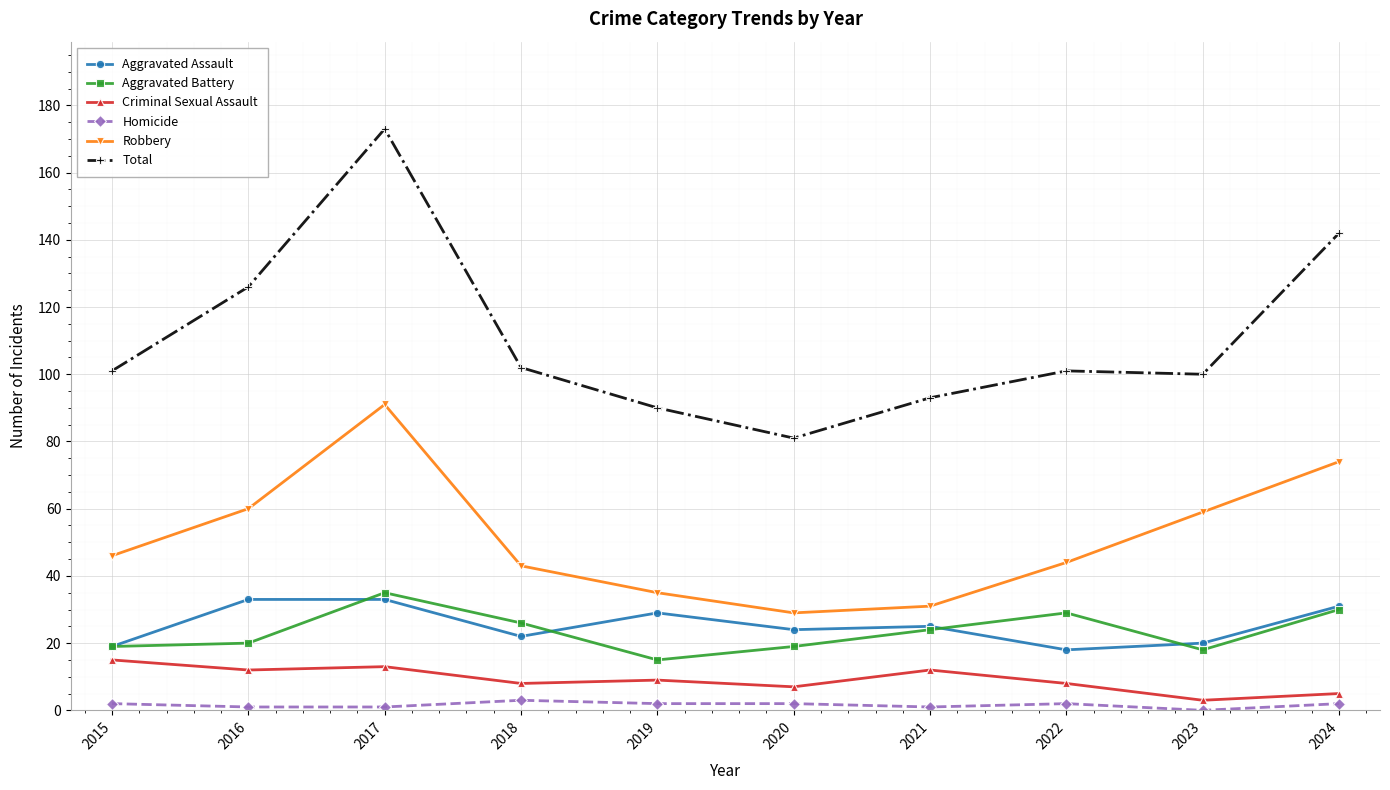

What is the difference between the second highest and minimum values in the Aggravated Assault series?

15